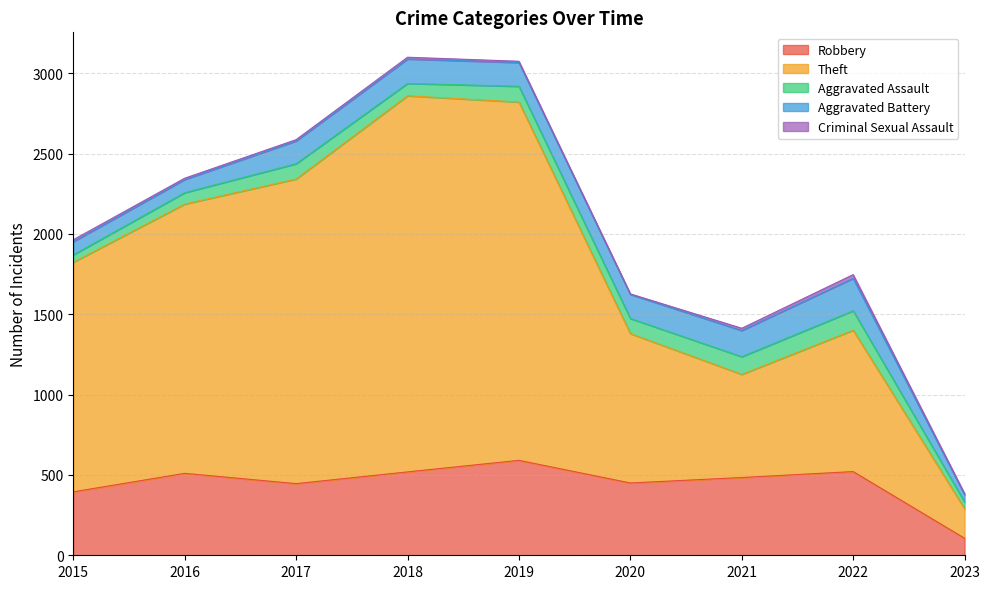

How many values in the Theft series are below 1429?

4